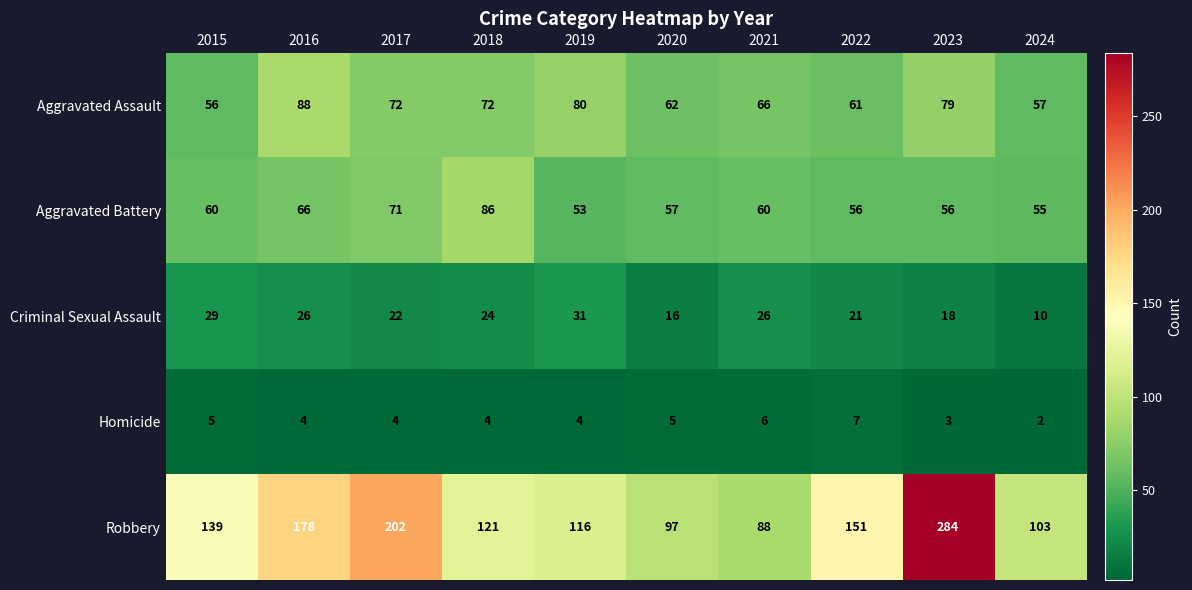

Between 2015 and 2019, which series saw the biggest shift?

Aggravated Assault